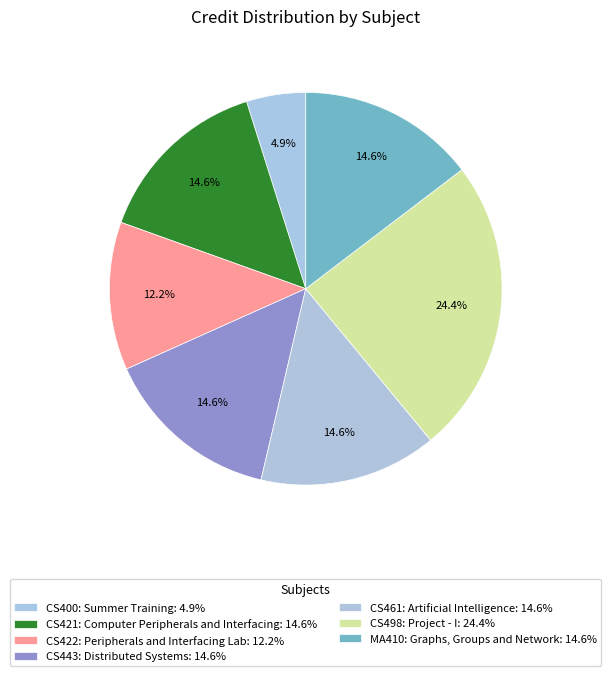

What percentage do CS400: Summer Training and CS443: Distributed Systems together represent?

19.5%